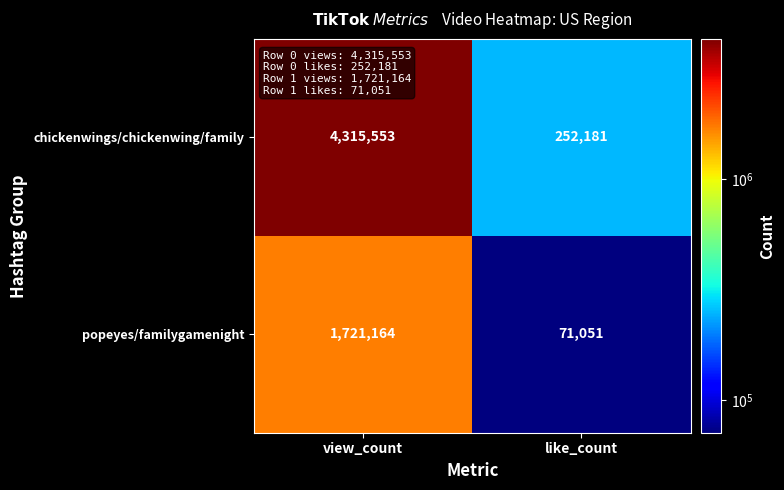

How many categories are shown in the chart?

2